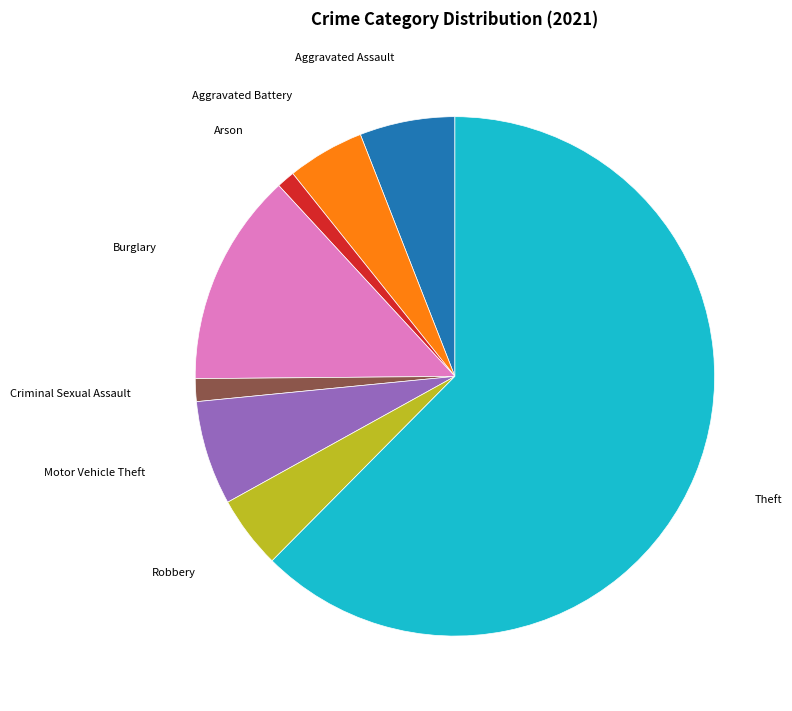

How many segments does this pie chart have?

8